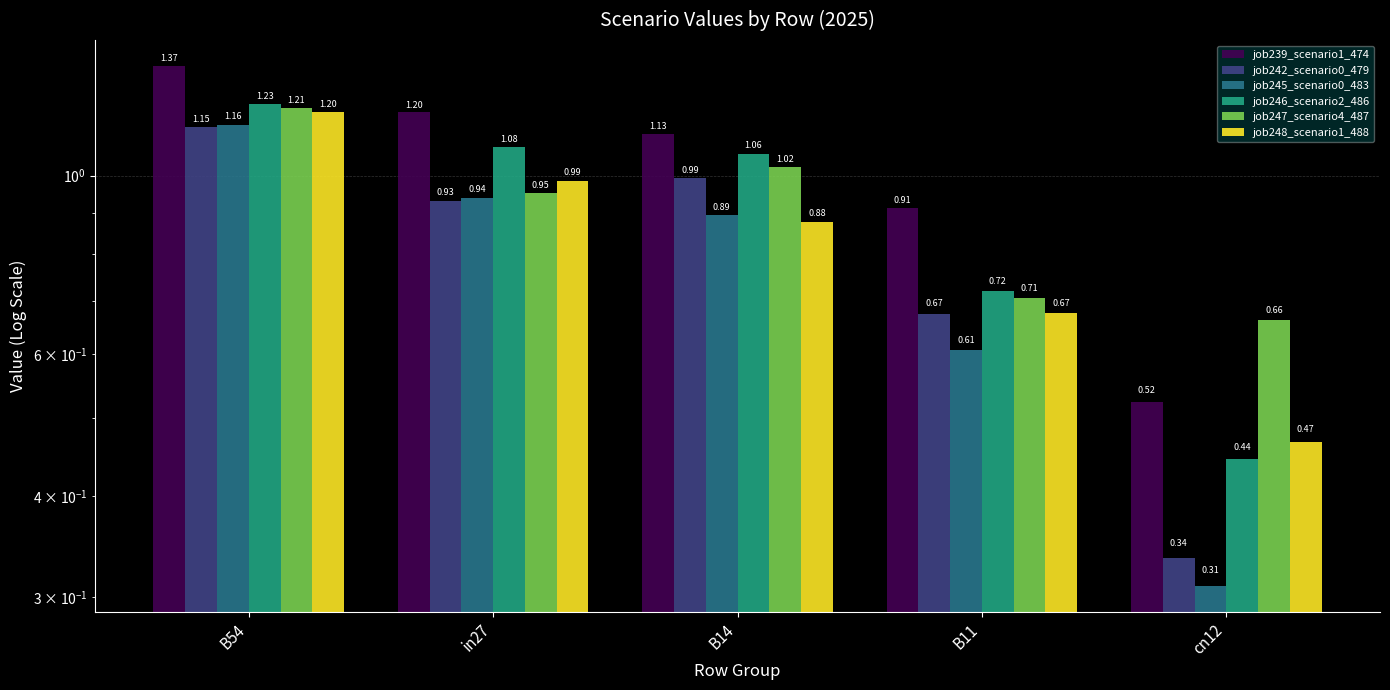

At in27, list the series in order from largest to smallest.

job239_scenario1_474, job246_scenario2_486, job248_scenario1_488, job247_scenario4_487, job245_scenario0_483, job242_scenario0_479